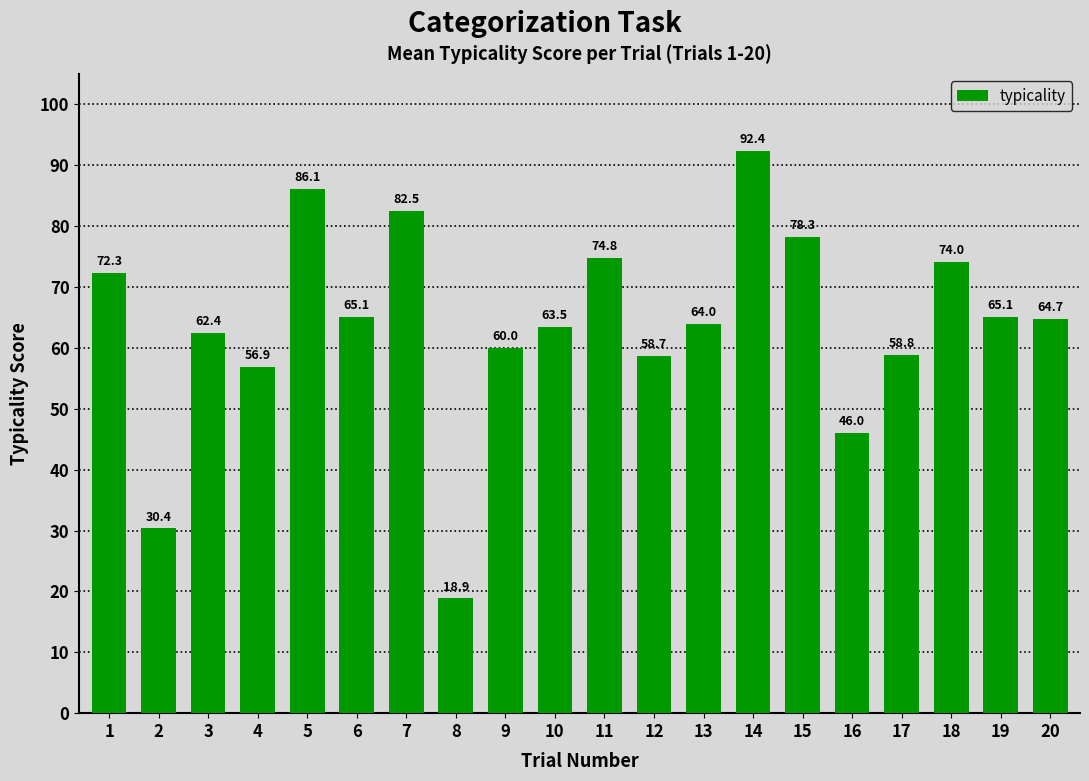

Reading left to right, transcribe all the data shown in this chart.

72.3	30.4	62.4	56.9	86.1	65.1	82.5	18.9	60.0	63.5	74.8	58.7	64.0	92.4	78.3	46.0	58.8	74.0	65.1	64.7